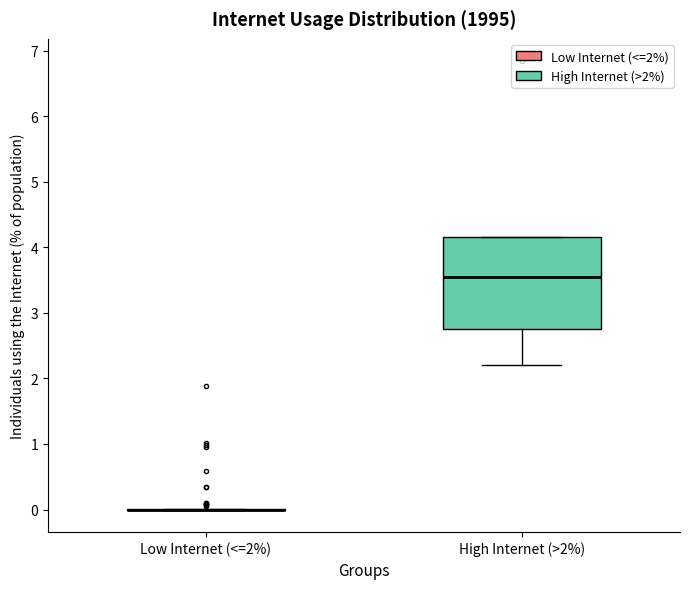

Reading left to right, transcribe this box plot: for each box, give where its median line is, the range the box spans, and where its two whiskers end, as read against the y-axis. The values are not printed on the chart, so give them approximately, as read against the axis.

Low Internet (<=2%): box collapsed to a line at 0.0, whiskers 0.0 to 0.0
High Internet (>2%): median 3.6, box 2.8 to 4.2, whiskers 2.2 to 4.2